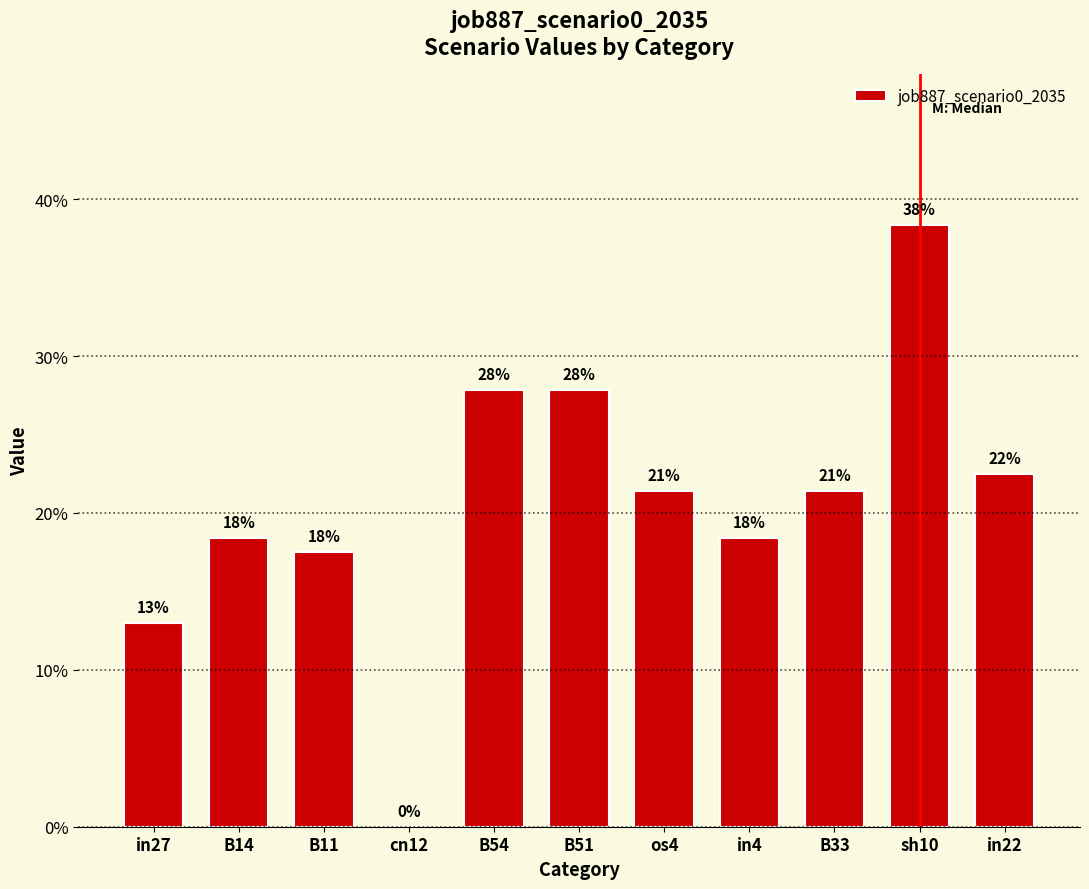

List the labels in order of value, smallest first.

cn12, in27, B11, B14, in4, os4, B33, in22, B54, B51, sh10